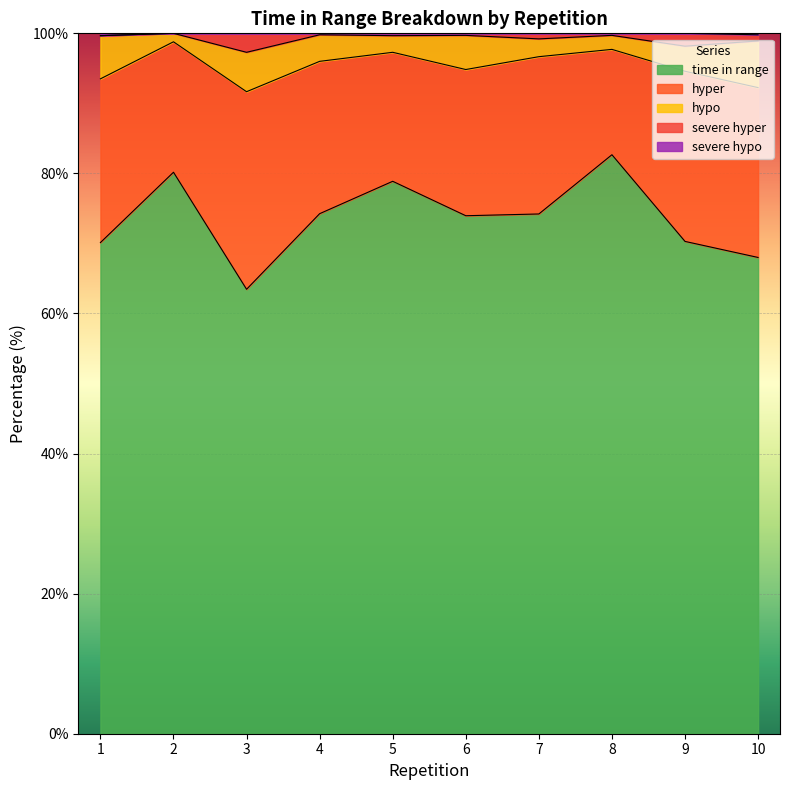

Which has a higher value, 9 or 7?

7